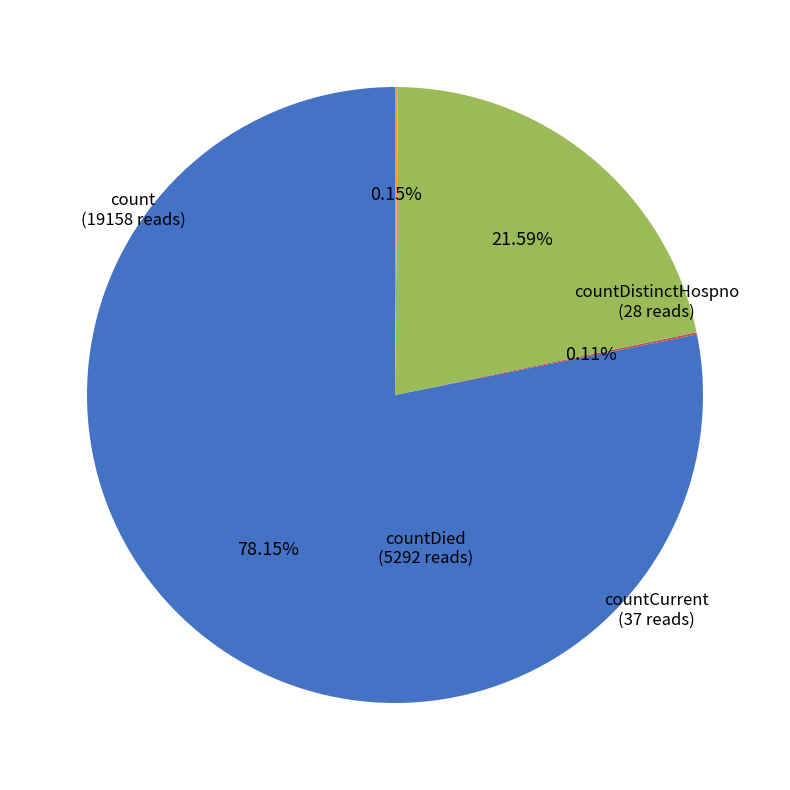

Does any single category account for the majority?

Yes